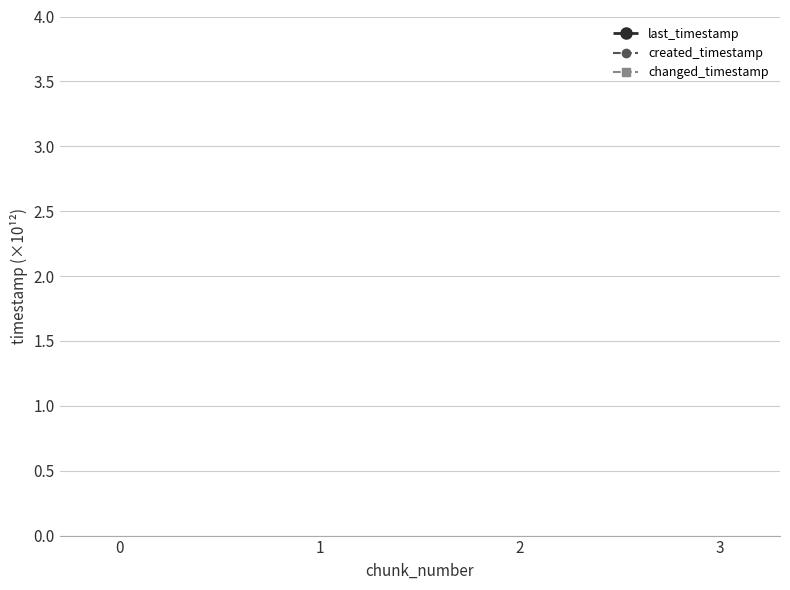

Is it true that changed_timestamp equals 2.4 at 1?

False